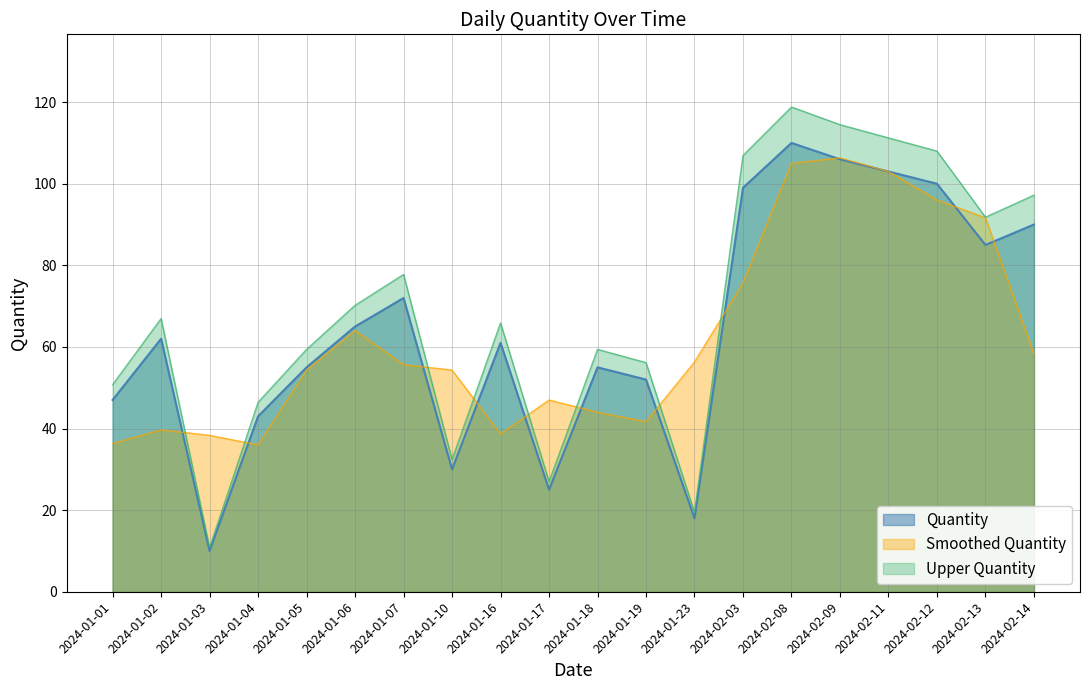

Rank the categories by value from lowest to highest.

2024-01-03, 2024-01-23, 2024-01-17, 2024-01-10, 2024-01-04, 2024-01-01, 2024-01-19, 2024-01-05, 2024-01-18, 2024-01-16, 2024-01-02, 2024-01-06, 2024-01-07, 2024-02-13, 2024-02-14, 2024-02-03, 2024-02-12, 2024-02-11, 2024-02-09, 2024-02-08